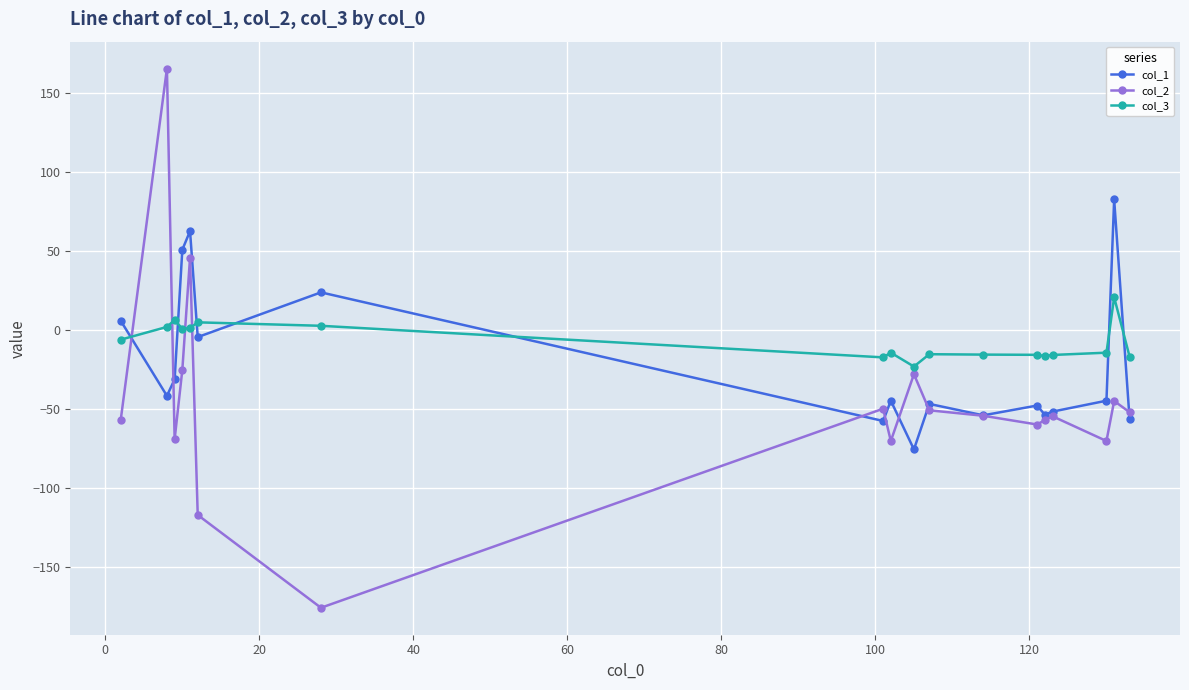

How many lines are shown in the chart?

3